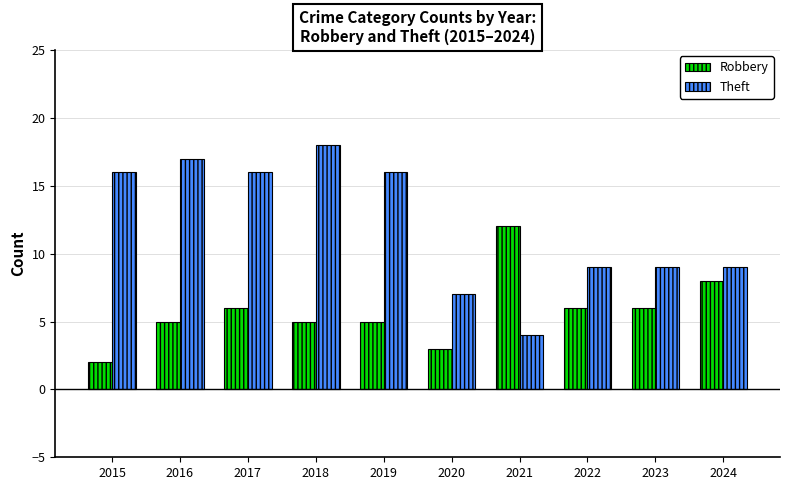

What is the value of the Theft bar at the 10th from the left?

9